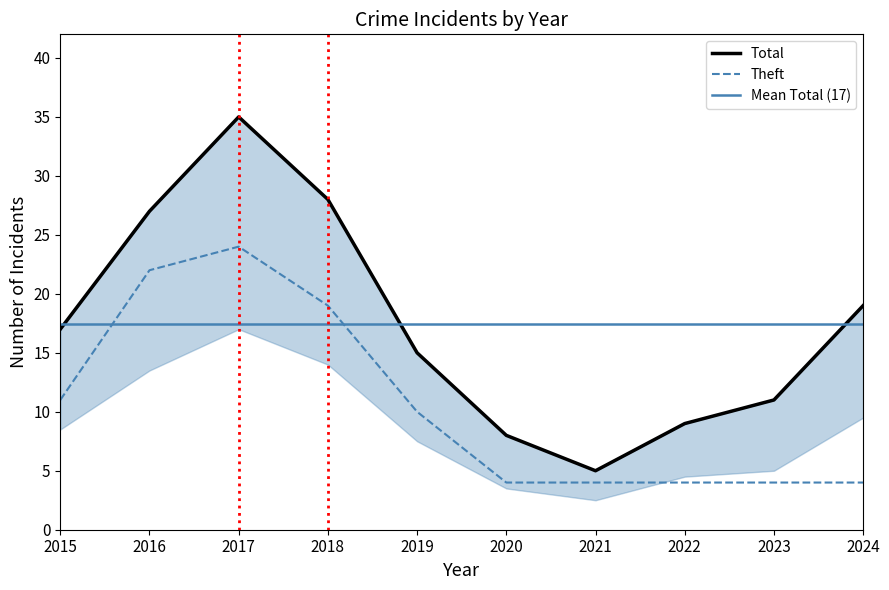

Which series has the largest total across all categories?

Total